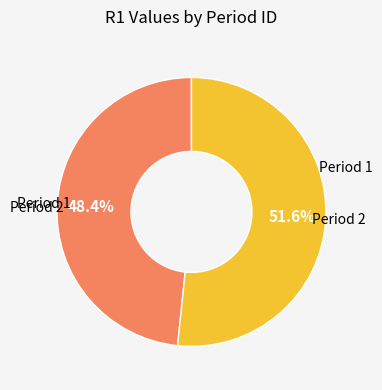

Which slice is the smallest?

Period 1